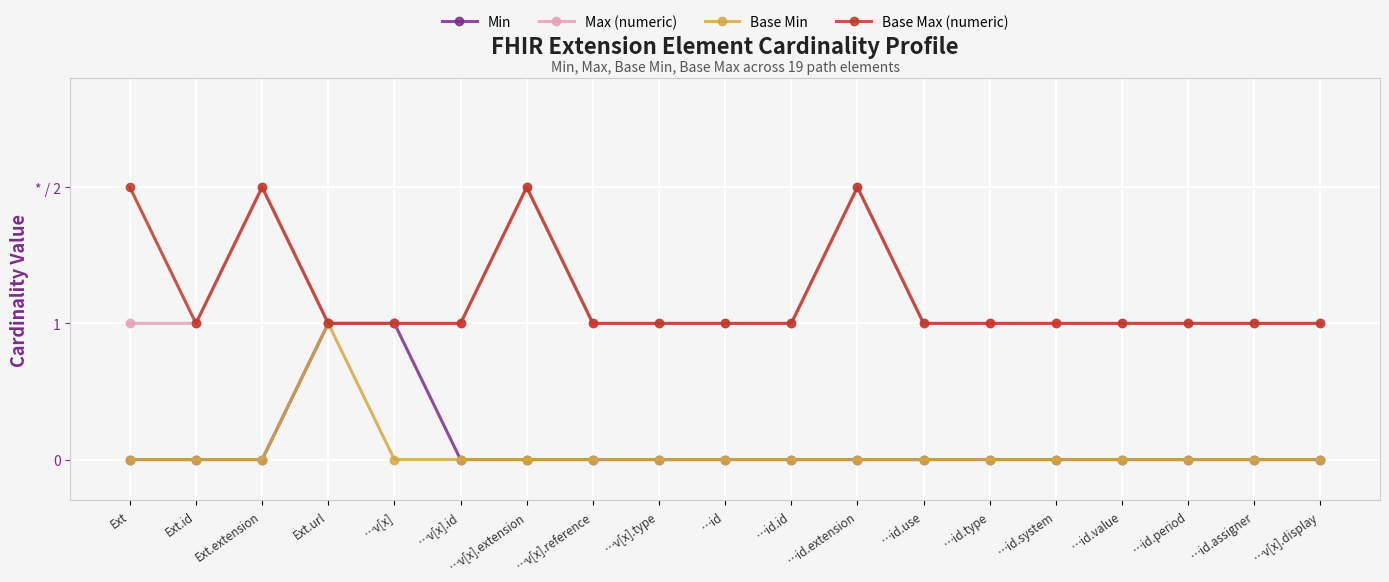

At which category is the sum across all series the highest?

Ext.extension